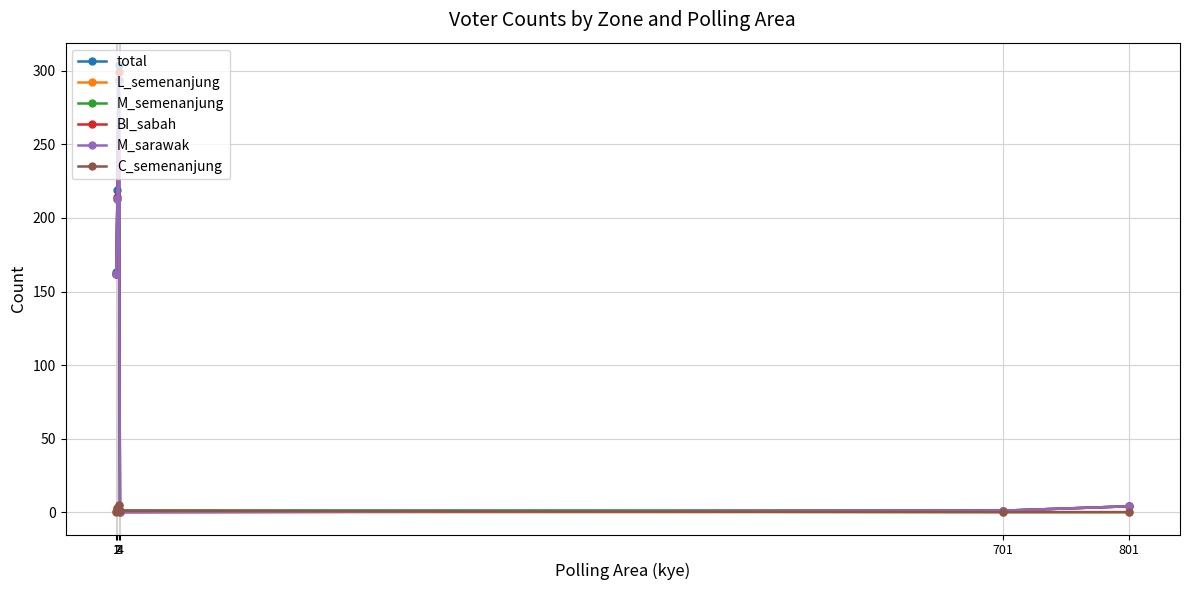

At how many categories does at least one series exceed 300?

1